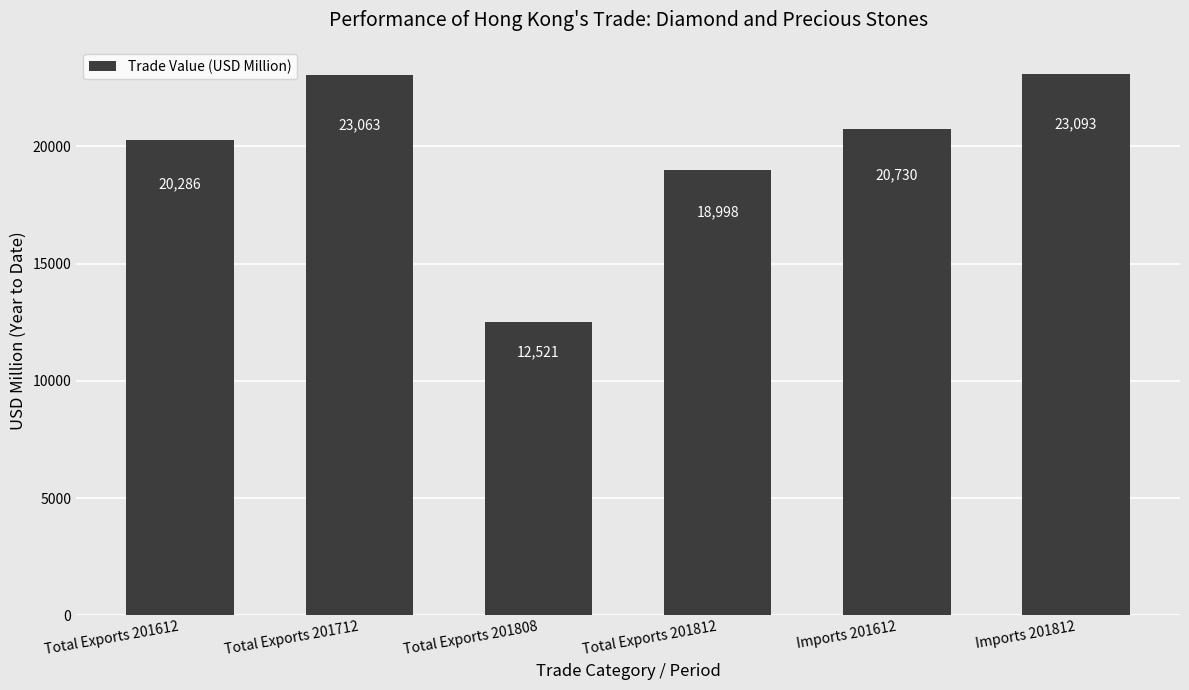

What is the label of the 5th bar from the right?

Total Exports 201712